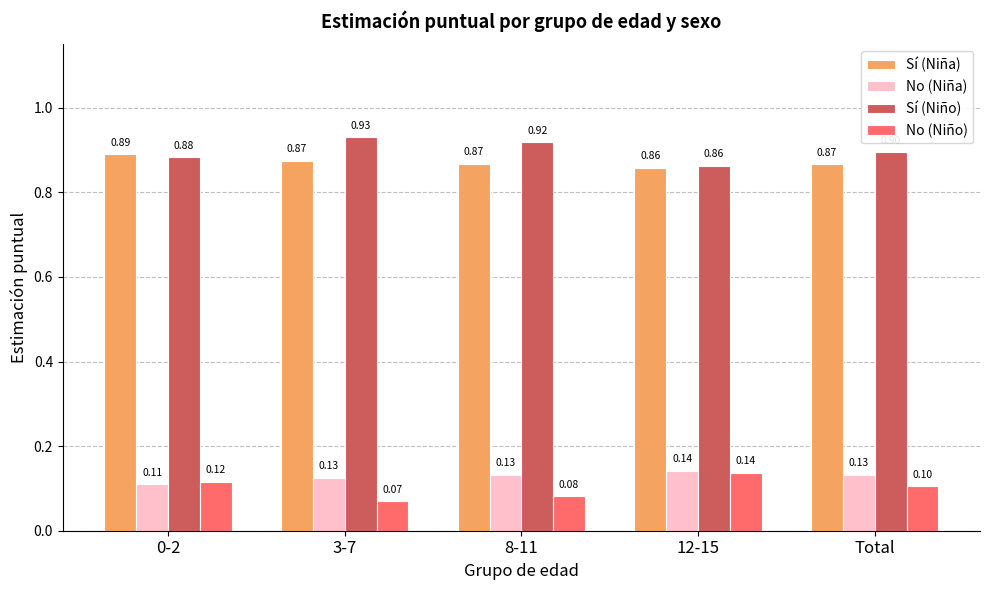

What is the sum of all No (Niño) values?

0.5